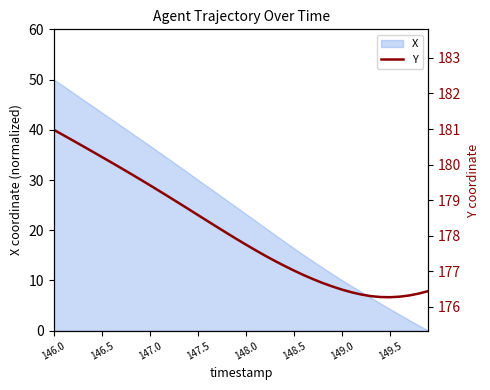

Is it true that X equals 4.3 at 149.5?

True